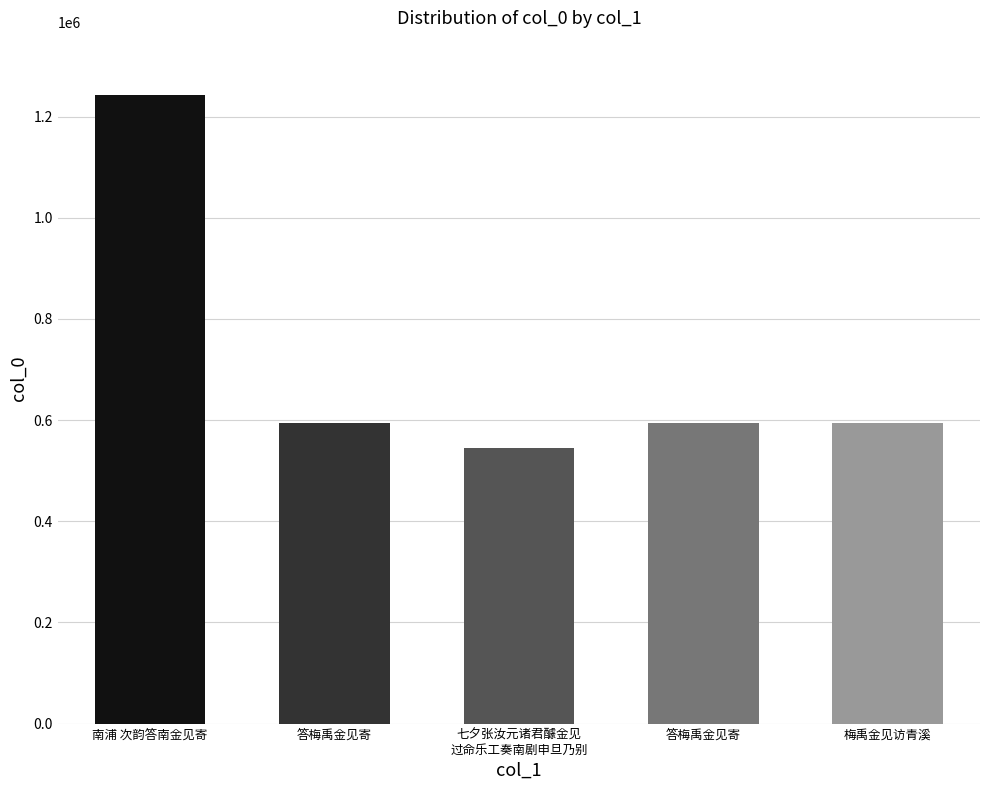

What is the label of the 5th bar from the right?

南浦 次韵答南金见寄